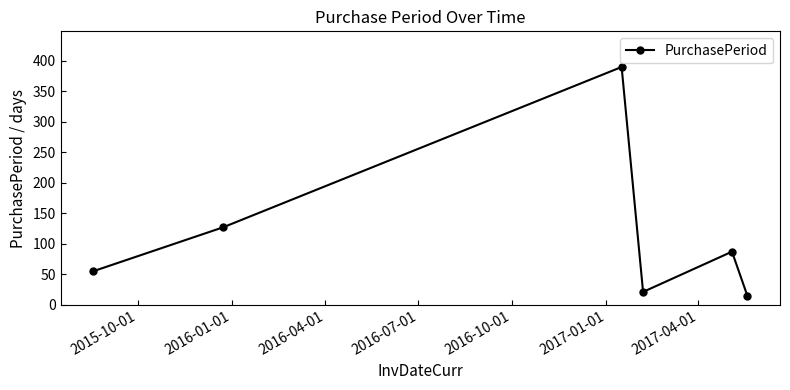

How many interior local peaks (higher than both neighbors) does the data have?

2